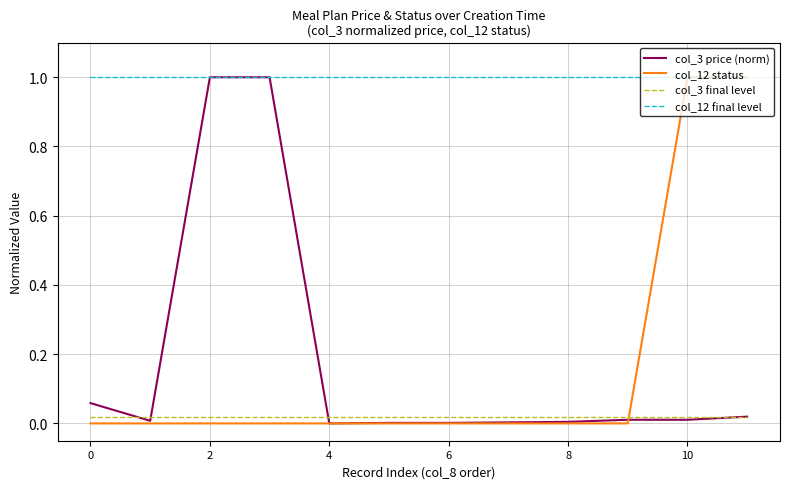

Which series has the largest total across all categories?

col_12 final level